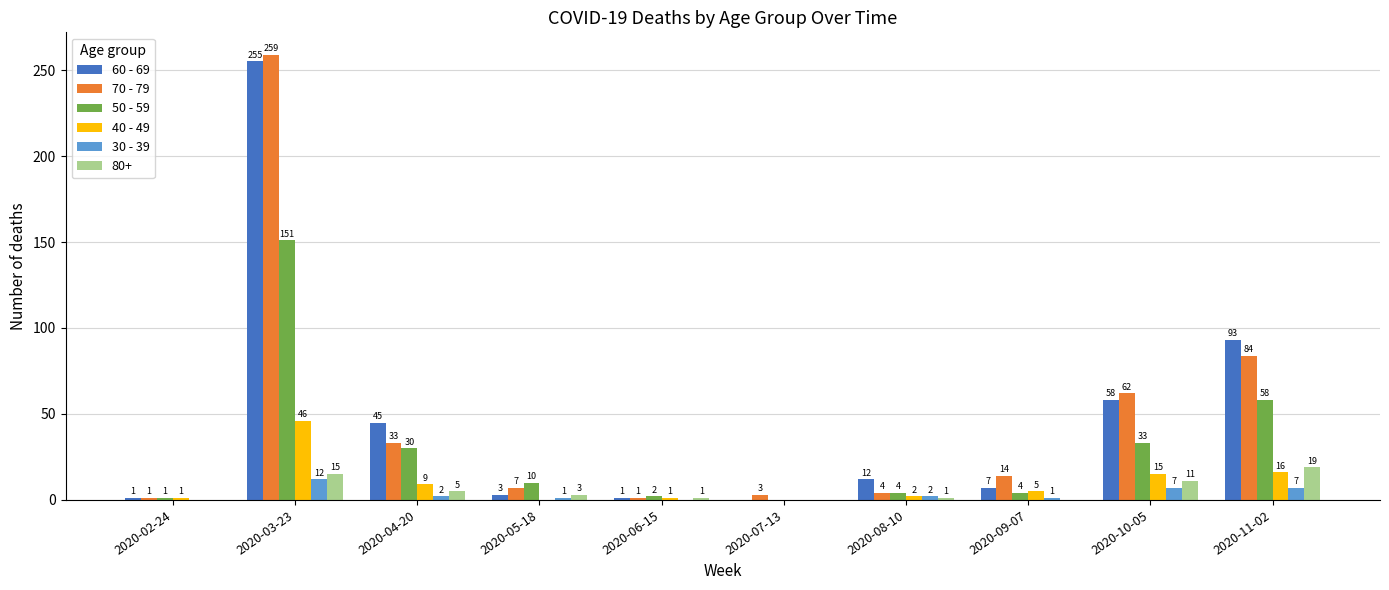

Reading left to right, extract all data points from this chart.

60 - 69: 2020-02-24=1	2020-03-23=255	2020-04-20=45	2020-05-18=3	2020-06-15=1	2020-07-13=0	2020-08-10=12	2020-09-07=7	2020-10-05=58	2020-11-02=93
70 - 79: 2020-02-24=1	2020-03-23=259	2020-04-20=33	2020-05-18=7	2020-06-15=1	2020-07-13=3	2020-08-10=4	2020-09-07=14	2020-10-05=62	2020-11-02=84
50 - 59: 2020-02-24=1	2020-03-23=151	2020-04-20=30	2020-05-18=10	2020-06-15=2	2020-07-13=0	2020-08-10=4	2020-09-07=4	2020-10-05=33	2020-11-02=58
40 - 49: 2020-02-24=1	2020-03-23=46	2020-04-20=9	2020-05-18=0	2020-06-15=1	2020-07-13=0	2020-08-10=2	2020-09-07=5	2020-10-05=15	2020-11-02=16
30 - 39: 2020-02-24=0	2020-03-23=12	2020-04-20=2	2020-05-18=1	2020-06-15=0	2020-07-13=0	2020-08-10=2	2020-09-07=1	2020-10-05=7	2020-11-02=7
80+: 2020-02-24=0	2020-03-23=15	2020-04-20=5	2020-05-18=3	2020-06-15=1	2020-07-13=0	2020-08-10=1	2020-09-07=0	2020-10-05=11	2020-11-02=19